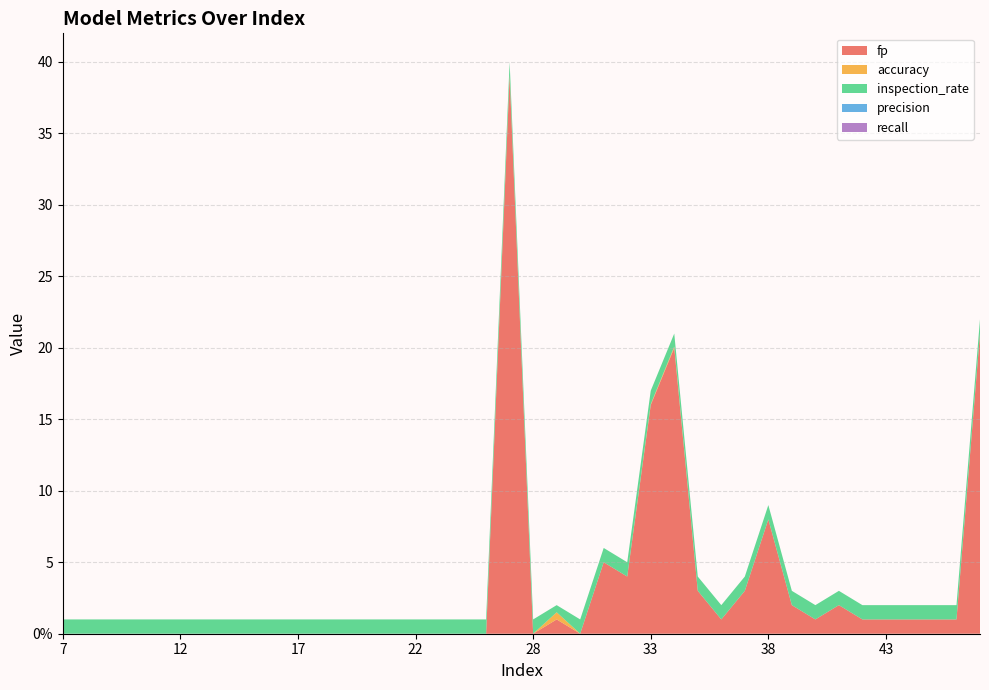

Reading left to right, extract all data points from this chart.

fp: 0.0	0.0	0.0	0.0	0.0	0.0	0.0	0.0	0.0	0.0	0.0	0.0	0.0	0.0	0.0	0.0	0.0	0.0	0.0	39.0	0.0	1.0	0.0	5.0	4.0	16.0	20.0	3.0	1.0	3.0	8.0	2.0	1.0	2.0	1.0	1.0	1.0	1.0	1.0	21.0
accuracy: 0.0	0.0	0.0	0.0	0.0	0.0	0.0	0.0	0.0	0.0	0.0	0.0	0.0	0.0	0.0	0.0	0.0	0.0	0.0	0.1	0.0	0.5	0.0	0.0	0.0	0.1	0.1	0.0	0.0	0.0	0.0	0.0	0.0	0.0	0.0	0.0	0.0	0.0	0.0	0.0
inspection_rate: 1.0	1.0	1.0	1.0	1.0	1.0	1.0	1.0	1.0	1.0	1.0	1.0	1.0	1.0	1.0	1.0	1.0	1.0	1.0	0.9	1.0	0.5	1.0	1.0	1.0	0.9	0.9	1.0	1.0	1.0	1.0	1.0	1.0	1.0	1.0	1.0	1.0	1.0	1.0	1.0
precision: 0.0	0.0	0.0	0.0	0.0	0.0	0.0	0.0	0.0	0.0	0.0	0.0	0.0	0.0	0.0	0.0	0.0	0.0	0.0	0.0	0.0	0.0	0.0	0.0	0.0	0.0	0.0	0.0	0.0	0.0	0.0	0.0	0.0	0.0	0.0	0.0	0.0	0.0	0.0	0.0
recall: 0.0	0.0	0.0	0.0	0.0	0.0	0.0	0.0	0.0	0.0	0.0	0.0	0.0	0.0	0.0	0.0	0.0	0.0	0.0	0.0	0.0	0.0	0.0	0.0	0.0	0.0	0.0	0.0	0.0	0.0	0.0	0.0	0.0	0.0	0.0	0.0	0.0	0.0	0.0	0.0